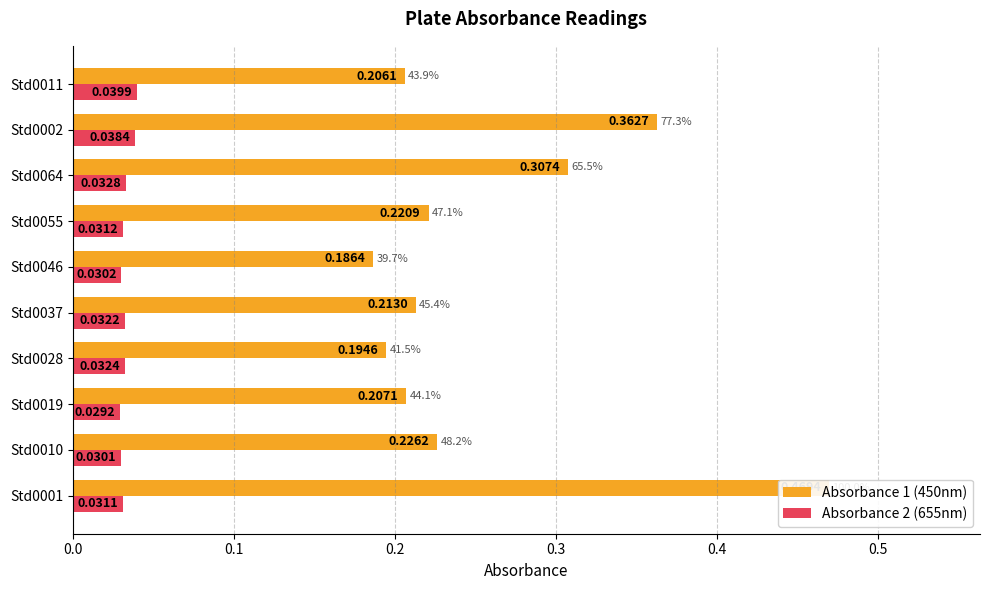

The value of Absorbance 1 (450nm) at Std0028 is 0.2. True or false?

True